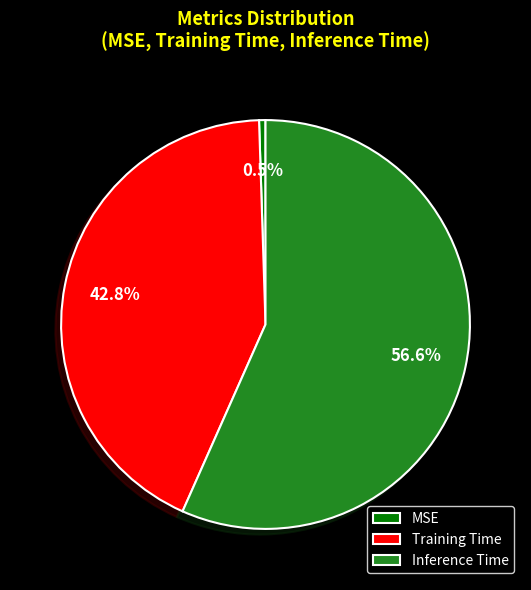

Does MSE represent more than half of the total?

No